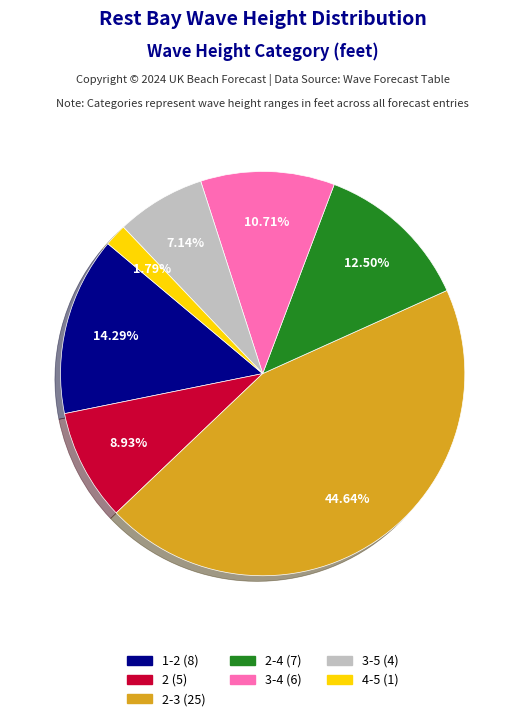

Is there any slice that represents more than half of the pie?

No